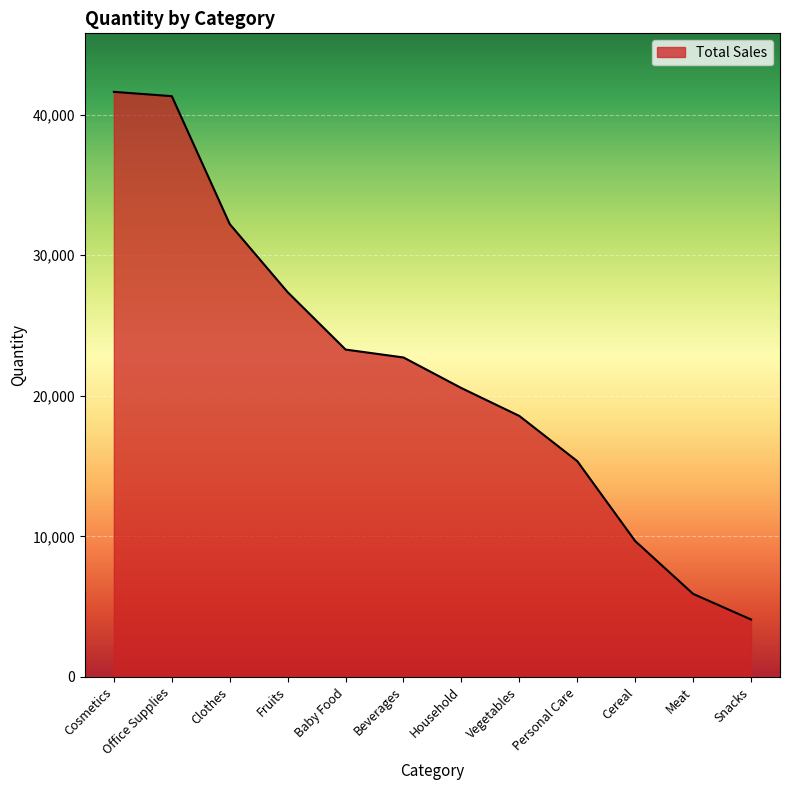

How many series are shown in this chart?

1